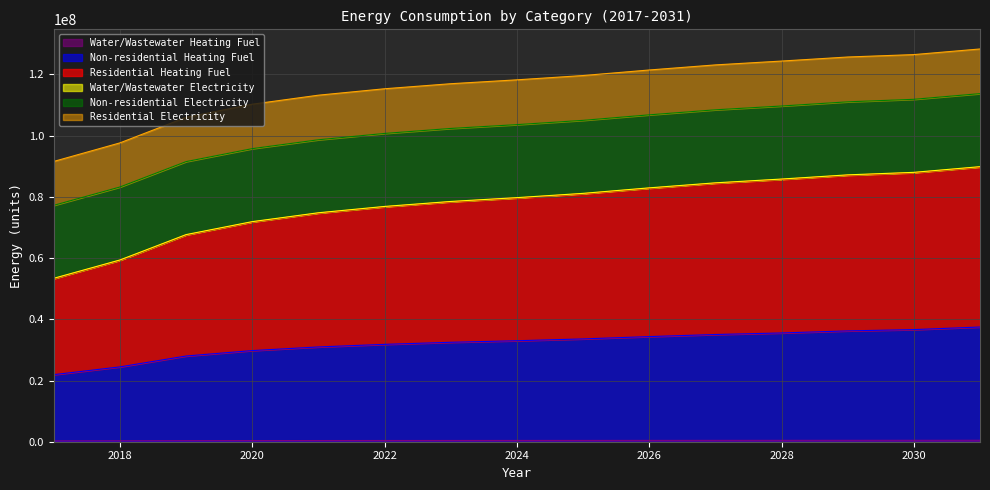

Does the chart have visible grid lines?

Yes